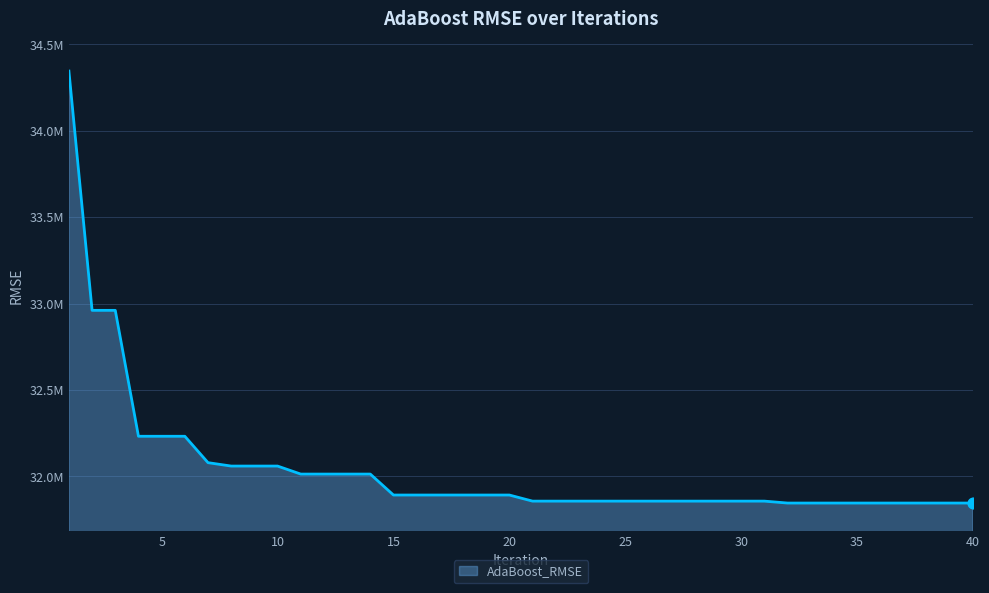

Does the chart have visible grid lines?

Yes